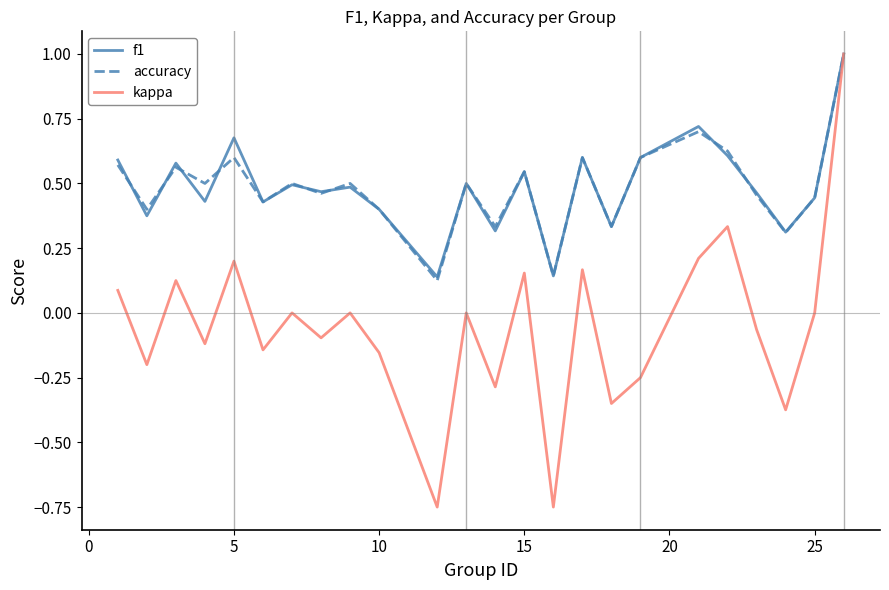

Which series has the largest range (max minus min)?

kappa